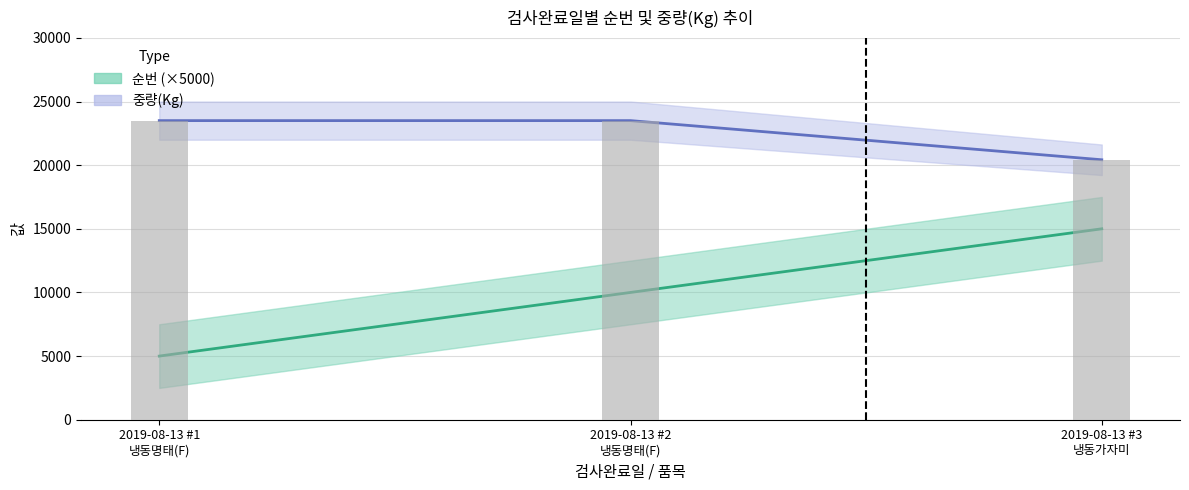

What is the maximum value shown in the chart?

23500